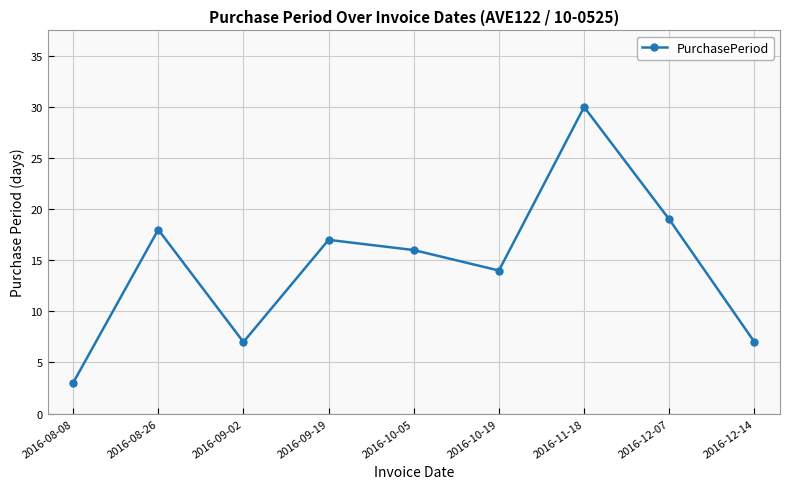

At which label does the data first exceed 16?

2016-08-26